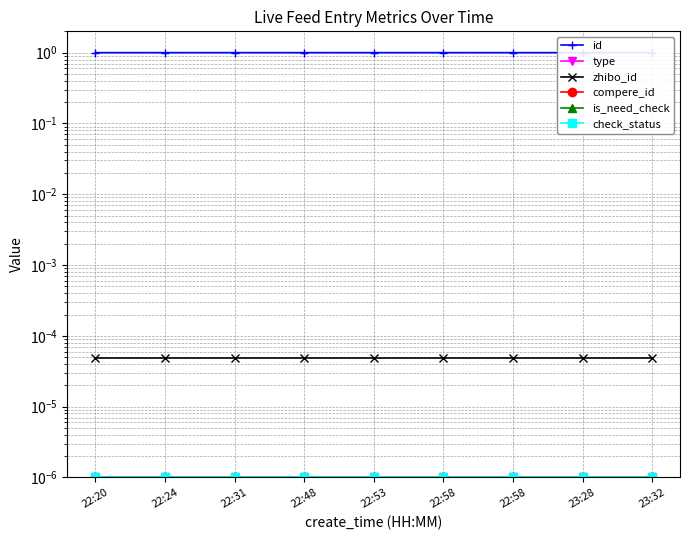

Reading right to left, extract all data points from this chart.

id: 1.0	1.0	1.0	1.0	1.0	1.0	1.0	1.0	1.0
type: 0.0	0.0	0.0	0.0	0.0	0.0	0.0	0.0	0.0
zhibo_id: 0.0	0.0	0.0	0.0	0.0	0.0	0.0	0.0	0.0
compere_id: 0.0	0.0	0.0	0.0	0.0	0.0	0.0	0.0	0.0
is_need_check: 0.0	0.0	0.0	0.0	0.0	0.0	0.0	0.0	0.0
check_status: 0.0	0.0	0.0	0.0	0.0	0.0	0.0	0.0	0.0